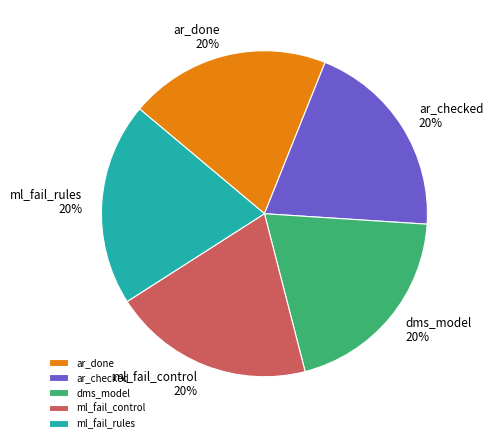

To the nearest percent, what is the combined percentage of ar_done and ml_fail_control?

40%